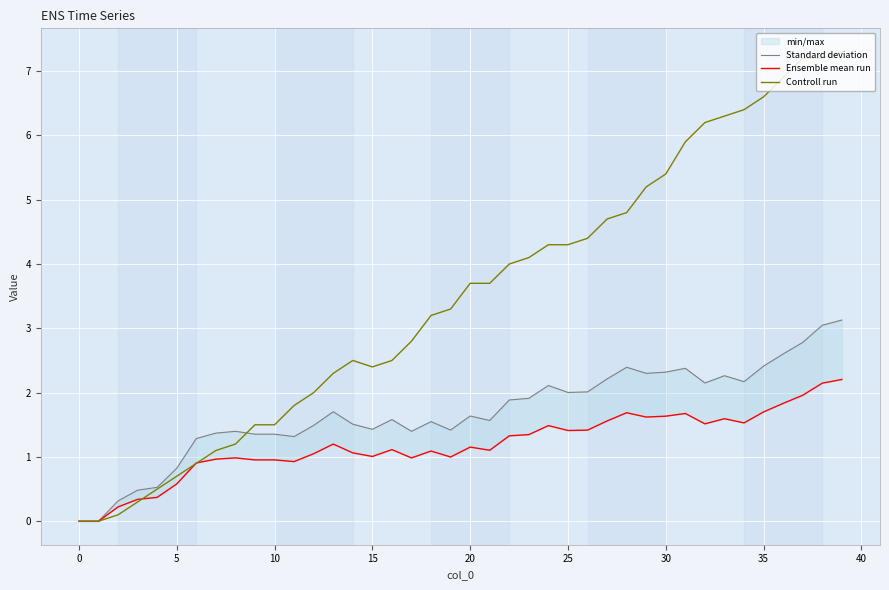

What is the label of the 34th point from the left?

33